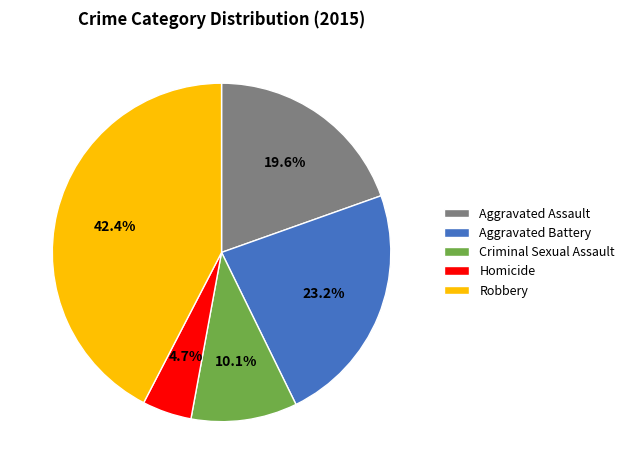

To the nearest percent, what is the difference between the Aggravated Assault and Aggravated Battery slice percentages?

4%